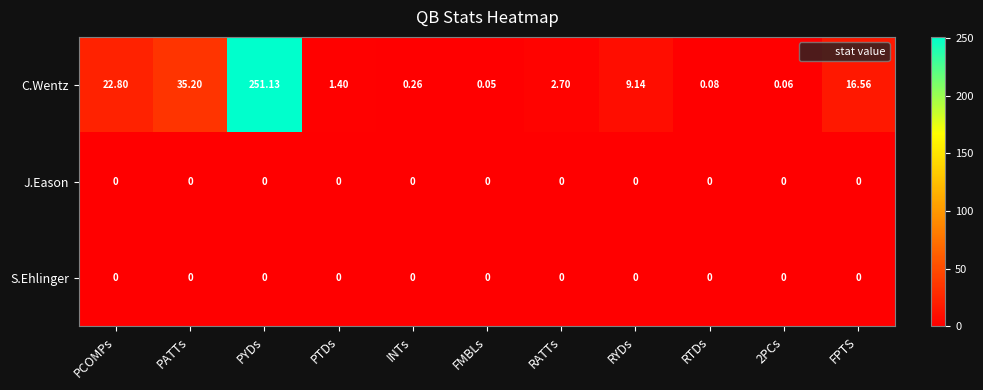

Which series changed the most between PATTs and INTs?

C.Wentz